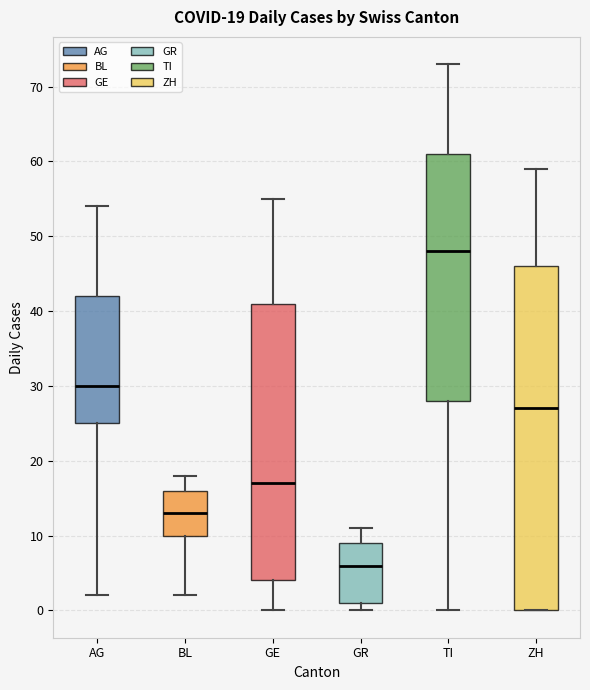

Comparing the boxes themselves (not the whiskers), which one is the tallest?

ZH